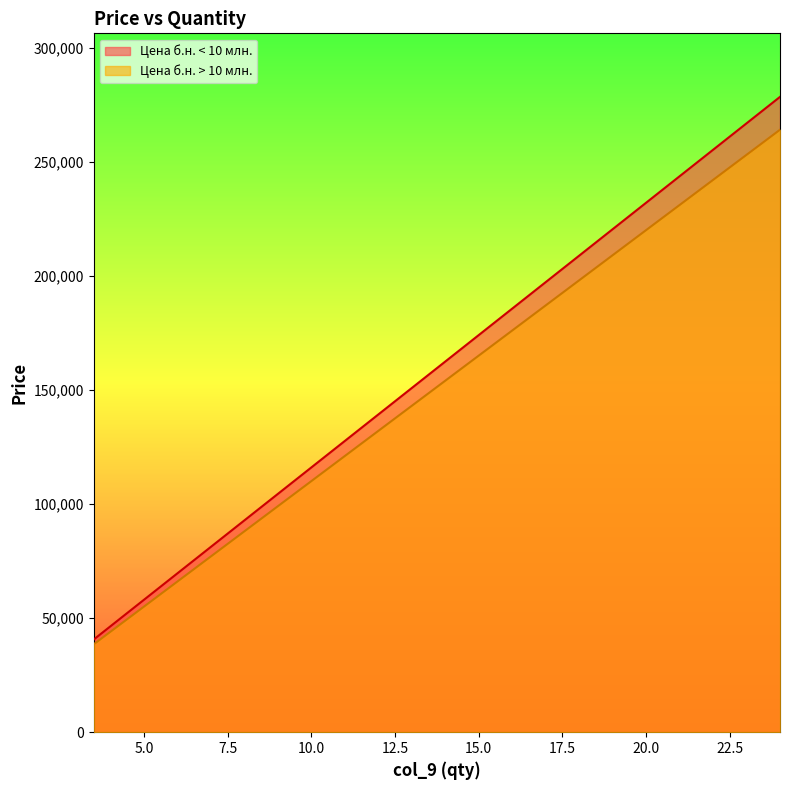

True or false: Цена б.н. > 10 млн. has a value of 110000 at 10.

True